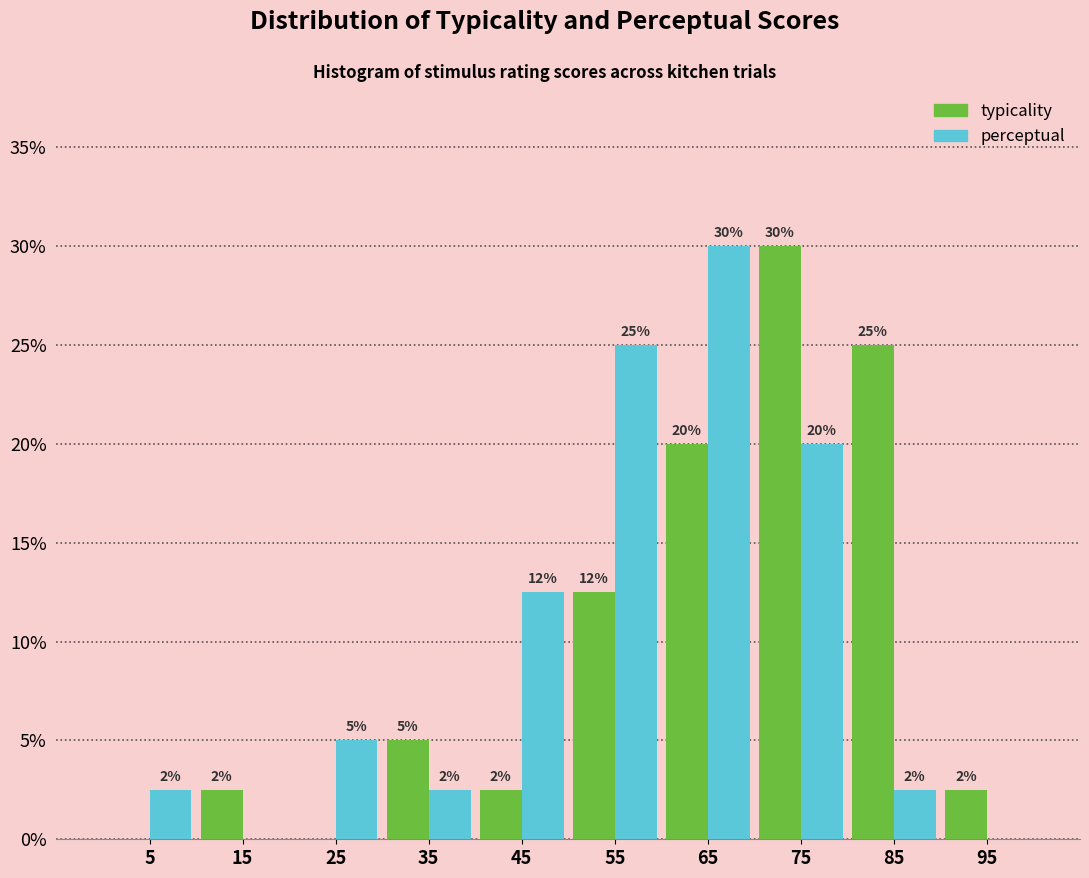

In the typicality series, which range on the x-axis has the tallest bar?

70 to 80